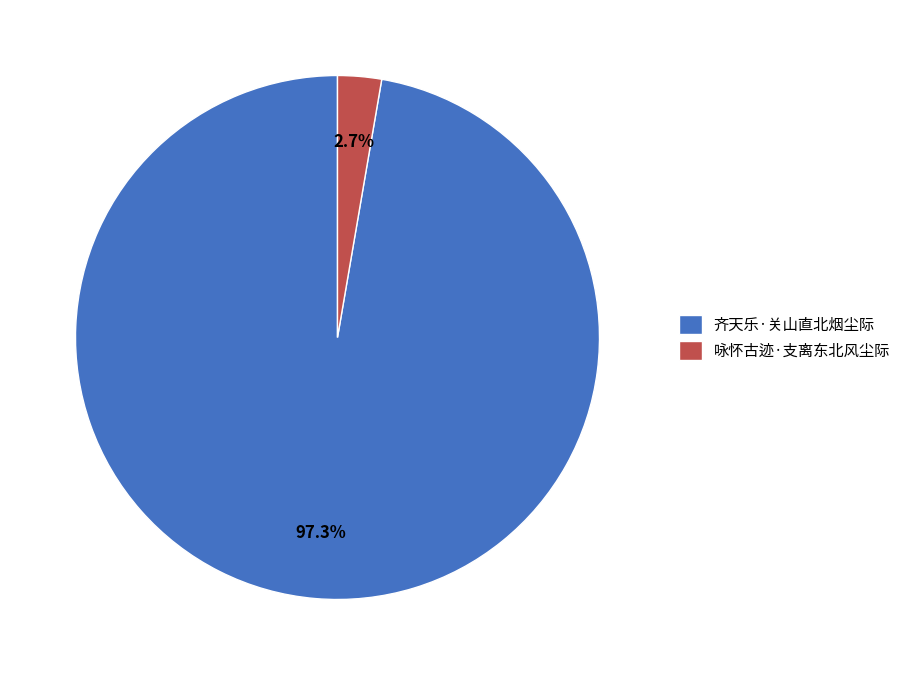

Is there any slice that represents more than half of the pie?

Yes